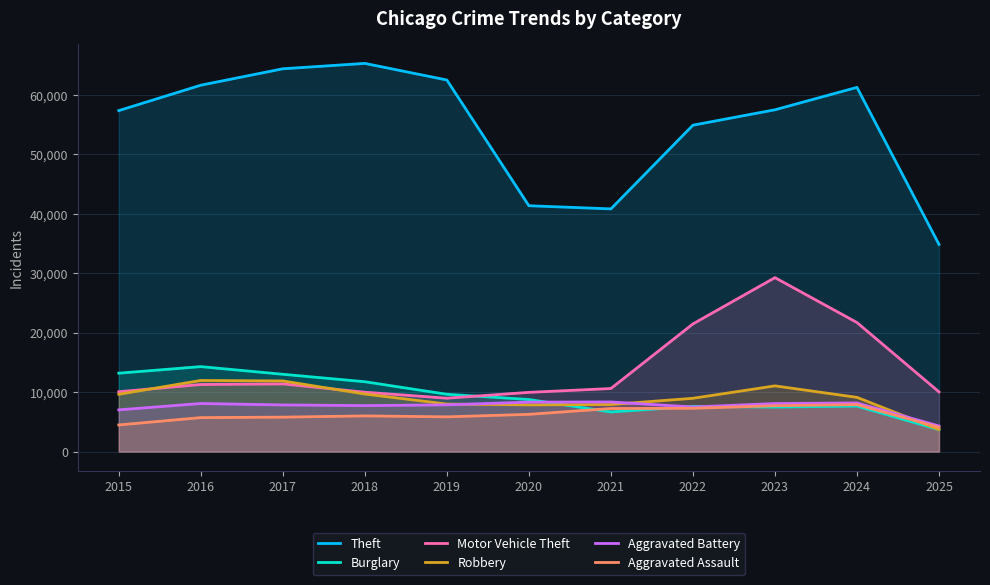

True or false: Robbery and Aggravated Battery cross at least once.

True